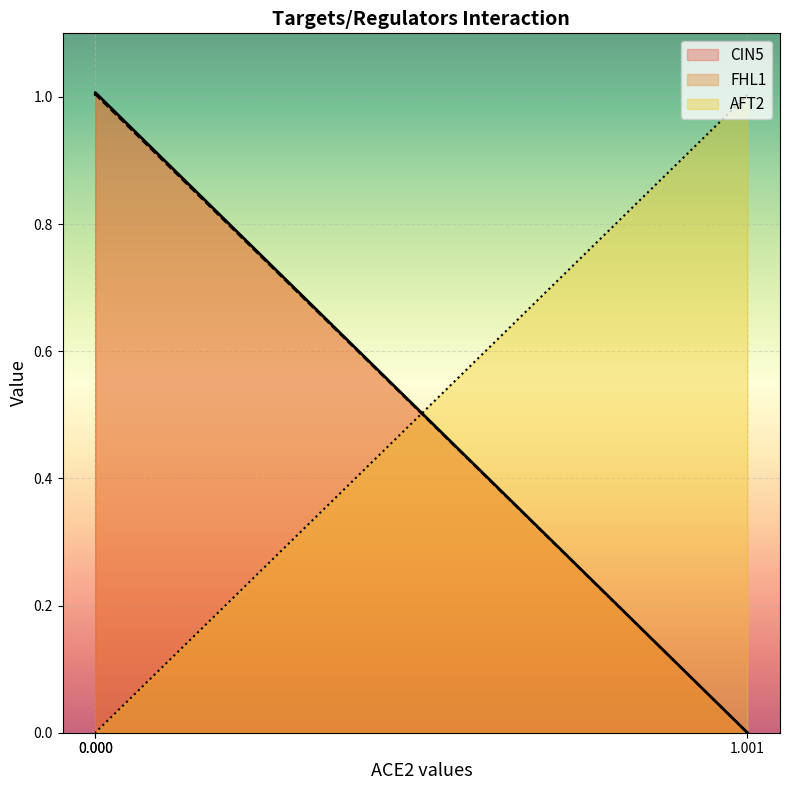

What is the difference between the second highest and minimum values in the CIN5 series?

1.0